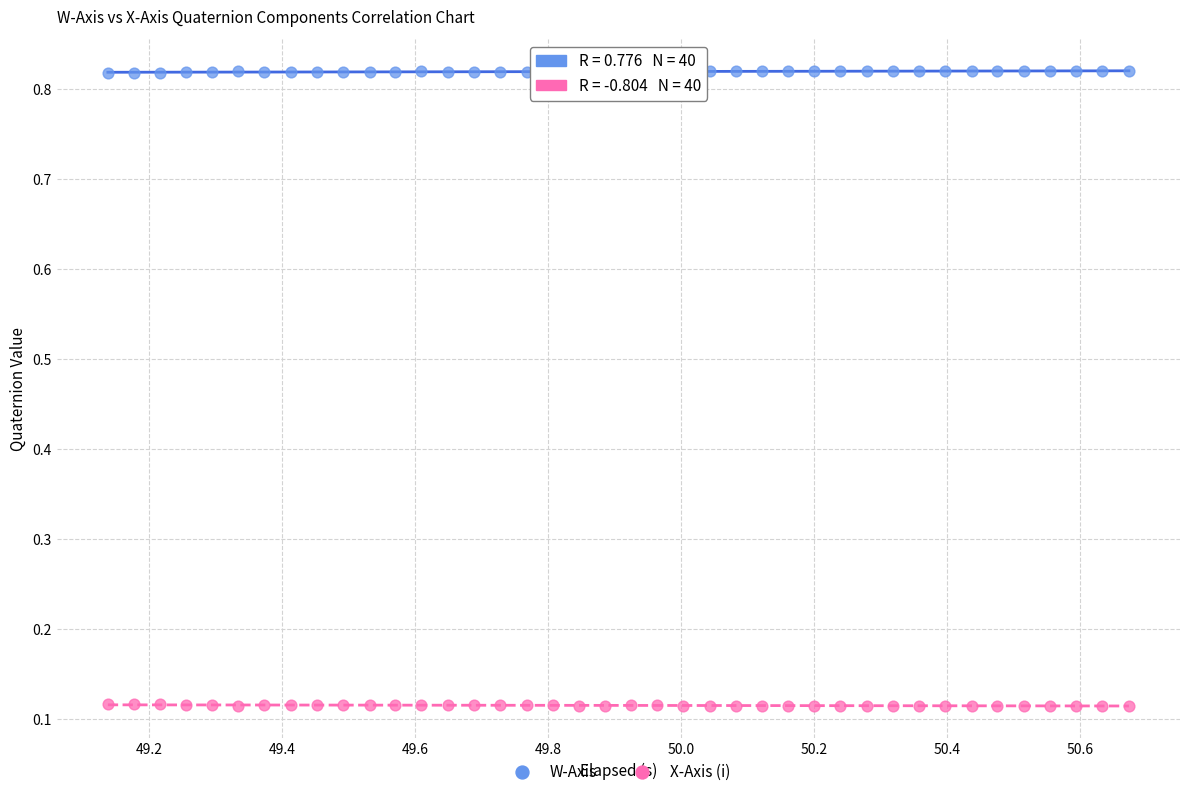

Which series reaches the maximum Y coordinate?

W-Axis